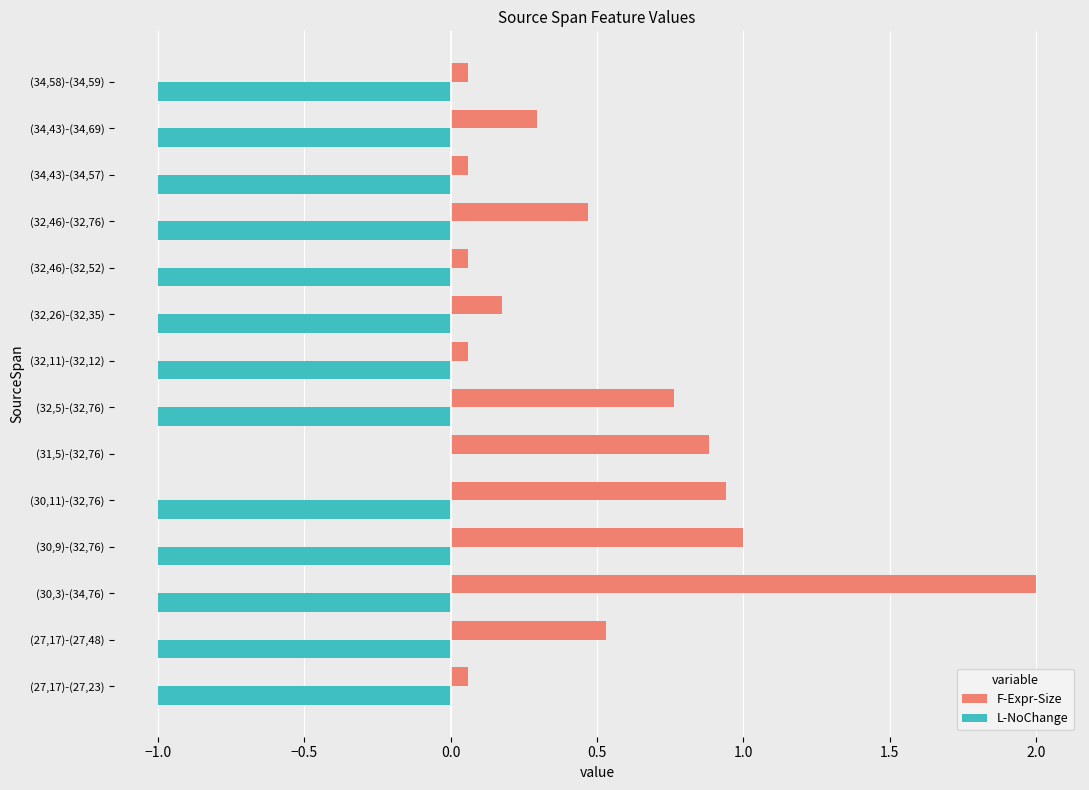

Is the value of F-Expr-Size at (30,3)-(34,76) greater than the value of L-NoChange at (27,17)-(27,48)?

Yes